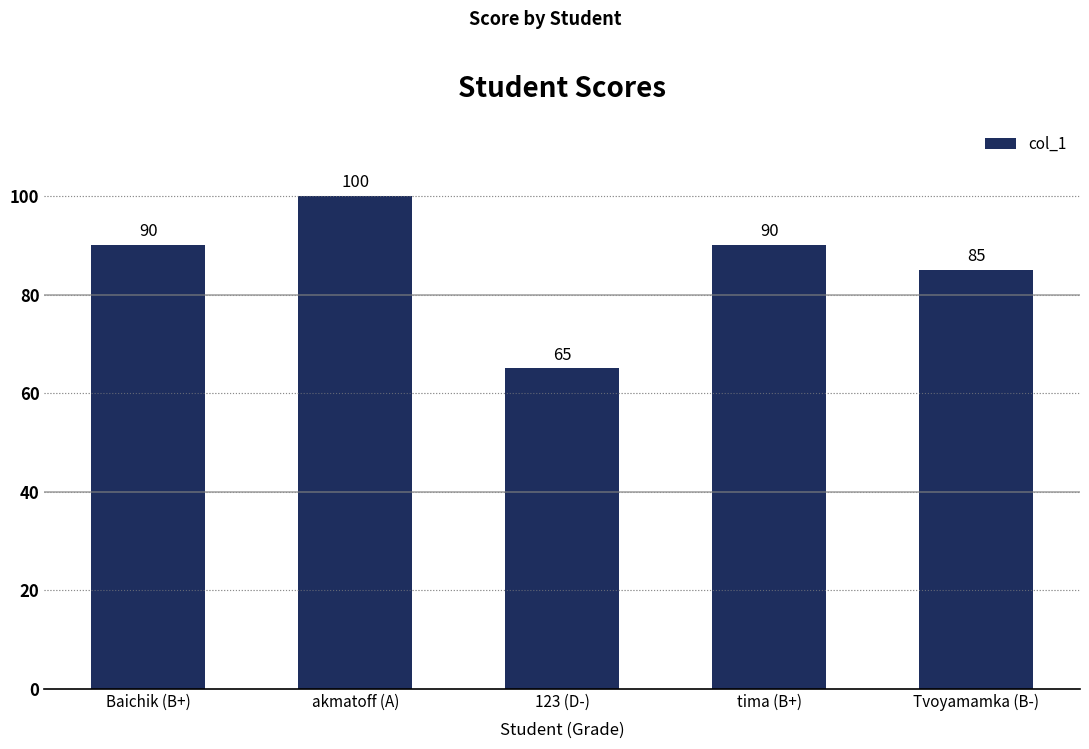

What value does the data have at Tvoyamamka (B-), to the nearest 5?

85